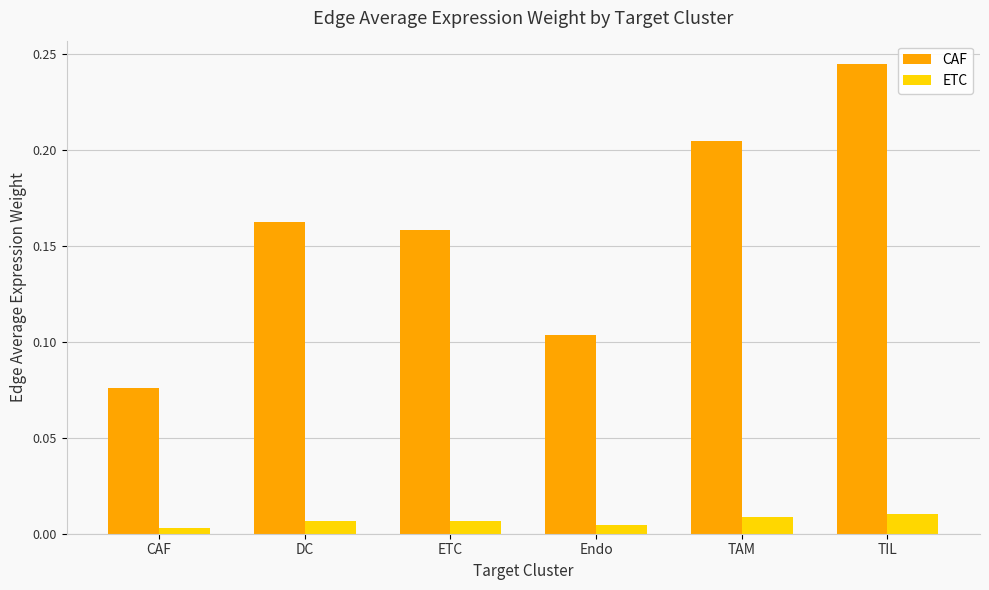

Is the value of CAF at Endo greater than the value of ETC at CAF?

Yes